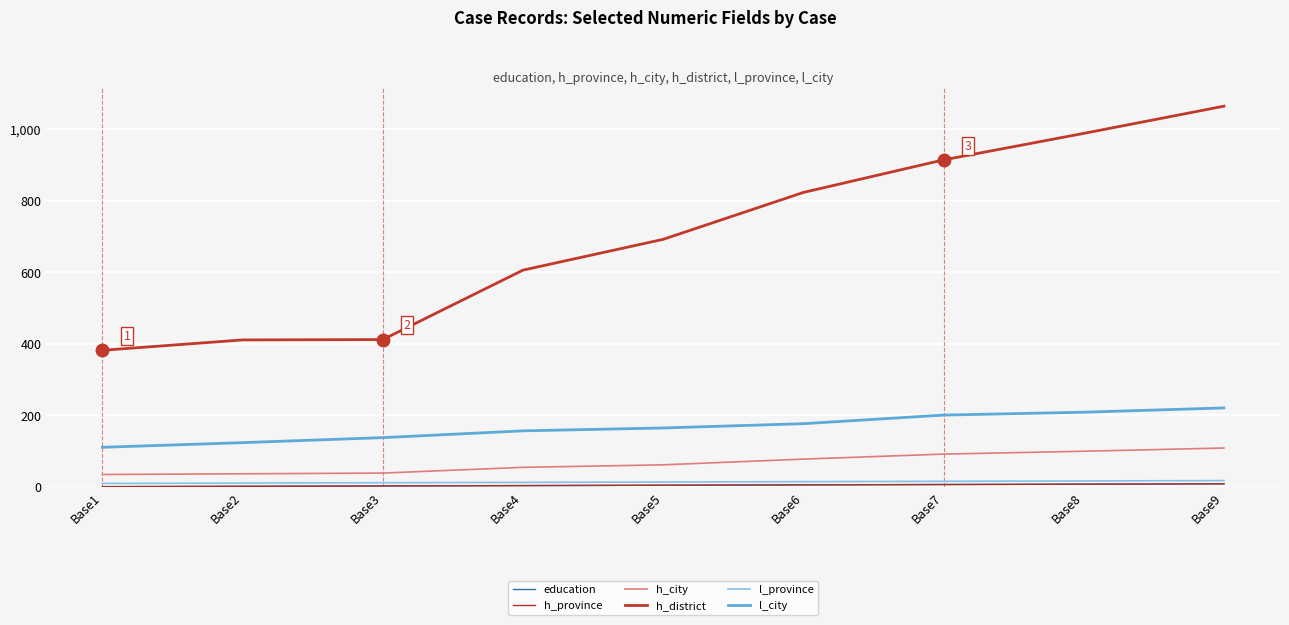

Is this an area chart (filled region under the line)?

No